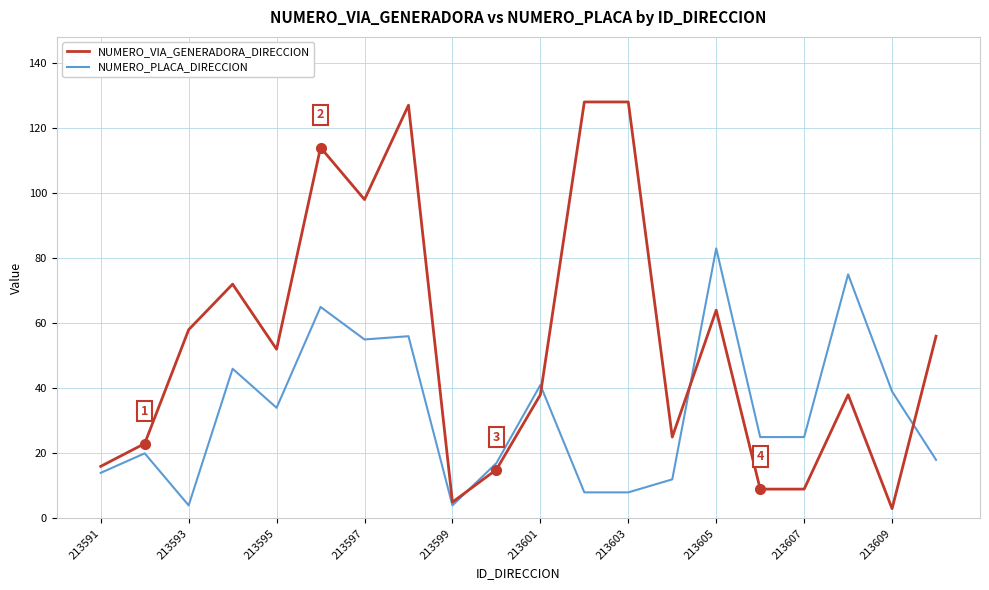

What are all the series names shown in the legend?

NUMERO_VIA_GENERADORA_DIRECCION, NUMERO_PLACA_DIRECCION